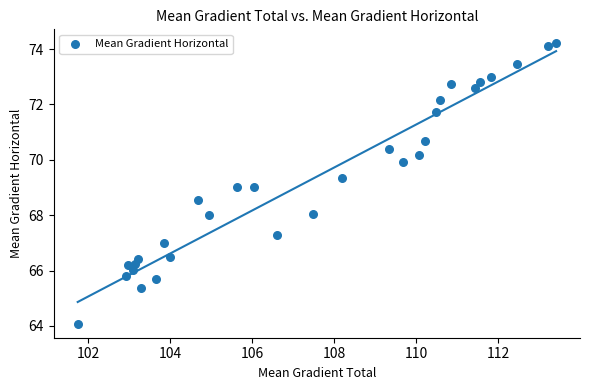

What is the range of Y values (max minus min)?

10.1